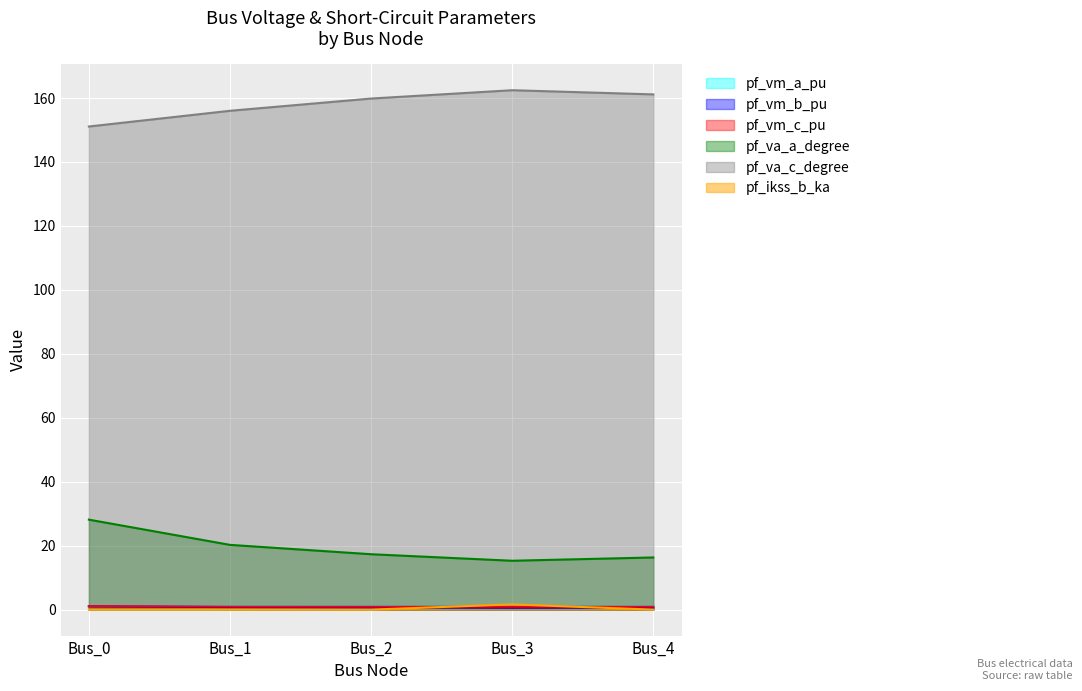

What are all the series names shown in the legend?

pf_vm_a_pu, pf_vm_b_pu, pf_vm_c_pu, pf_va_a_degree, pf_va_c_degree, pf_ikss_b_ka